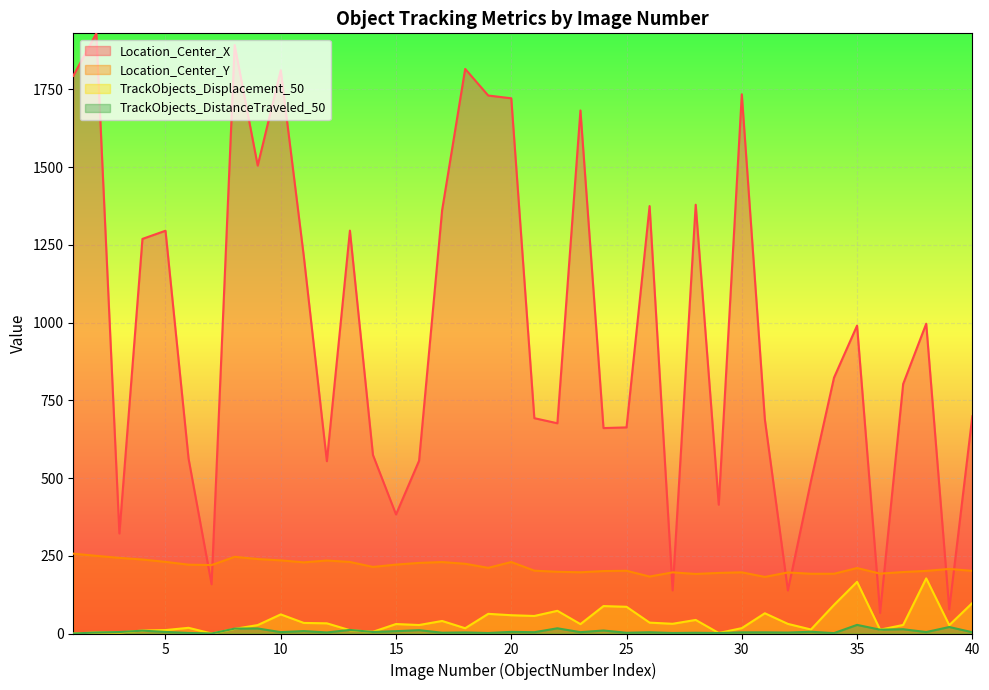

How many data points in Location_Center_Y are above 211?

20